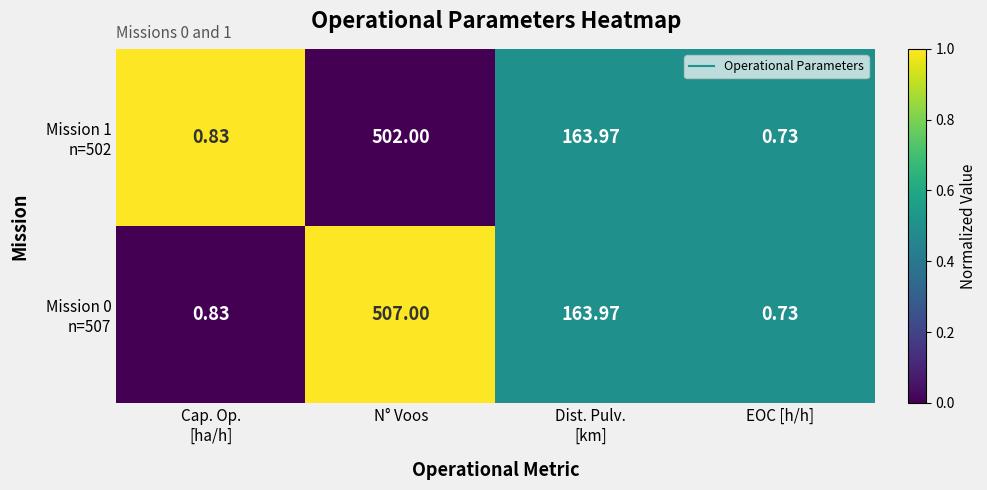

Which label corresponds to the smallest value in the chart?

EOC [h/h]